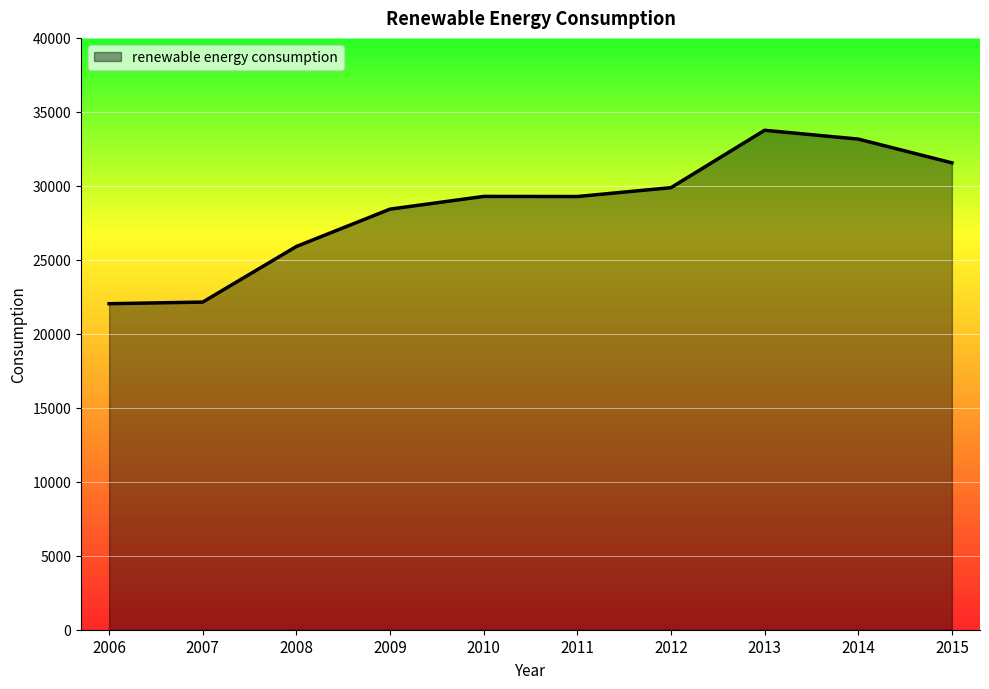

What is the difference between the second highest and minimum values?

11126.8